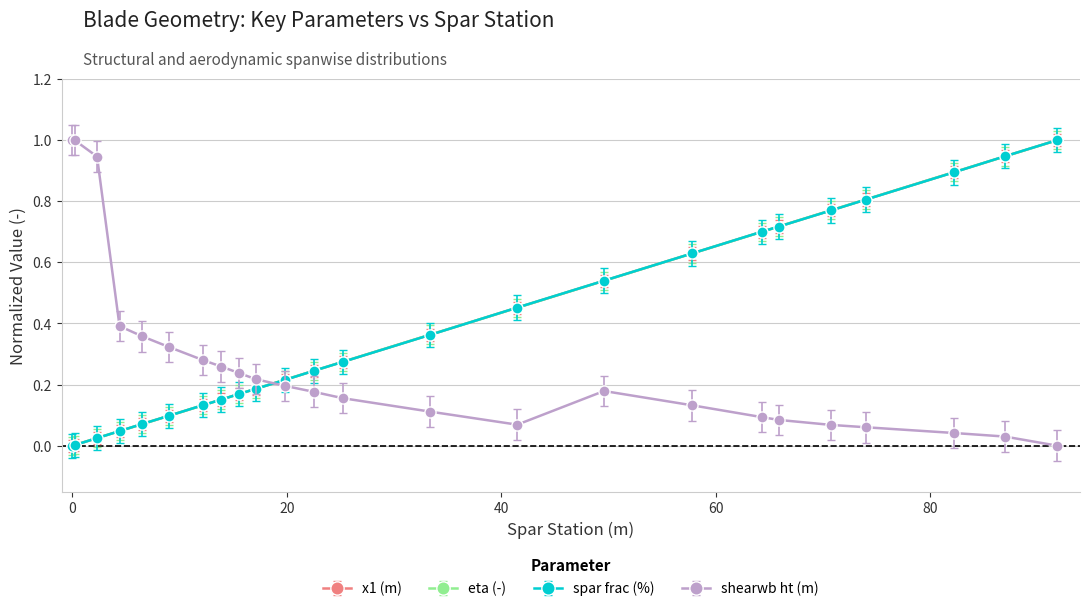

How many intersections are there between shearwb ht (m) and spar frac (%)?

1